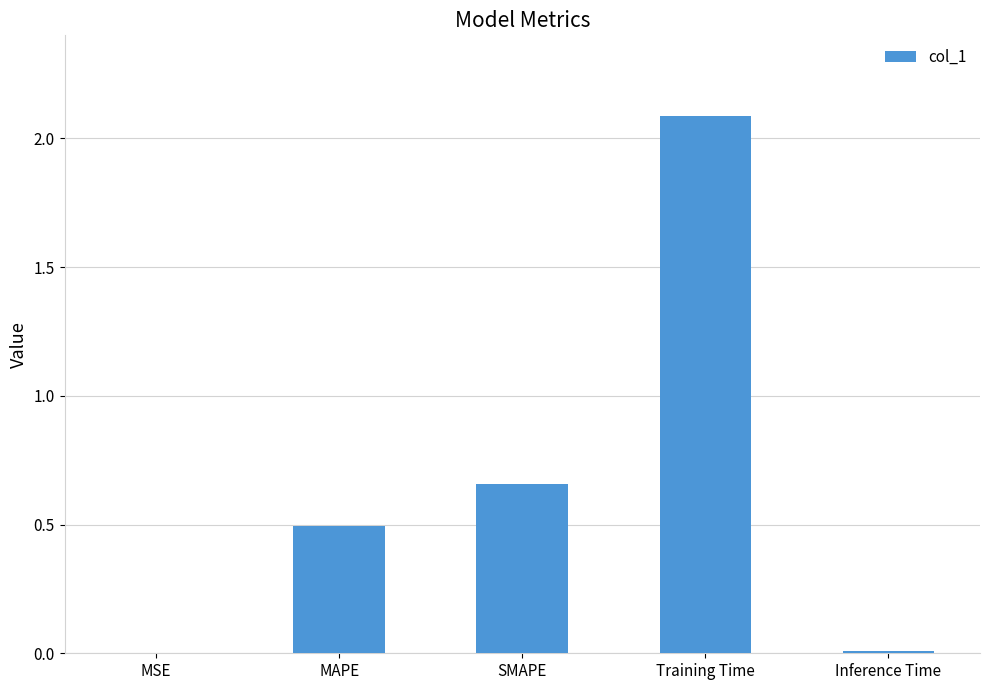

The value at MSE is 0.0. True or false?

True